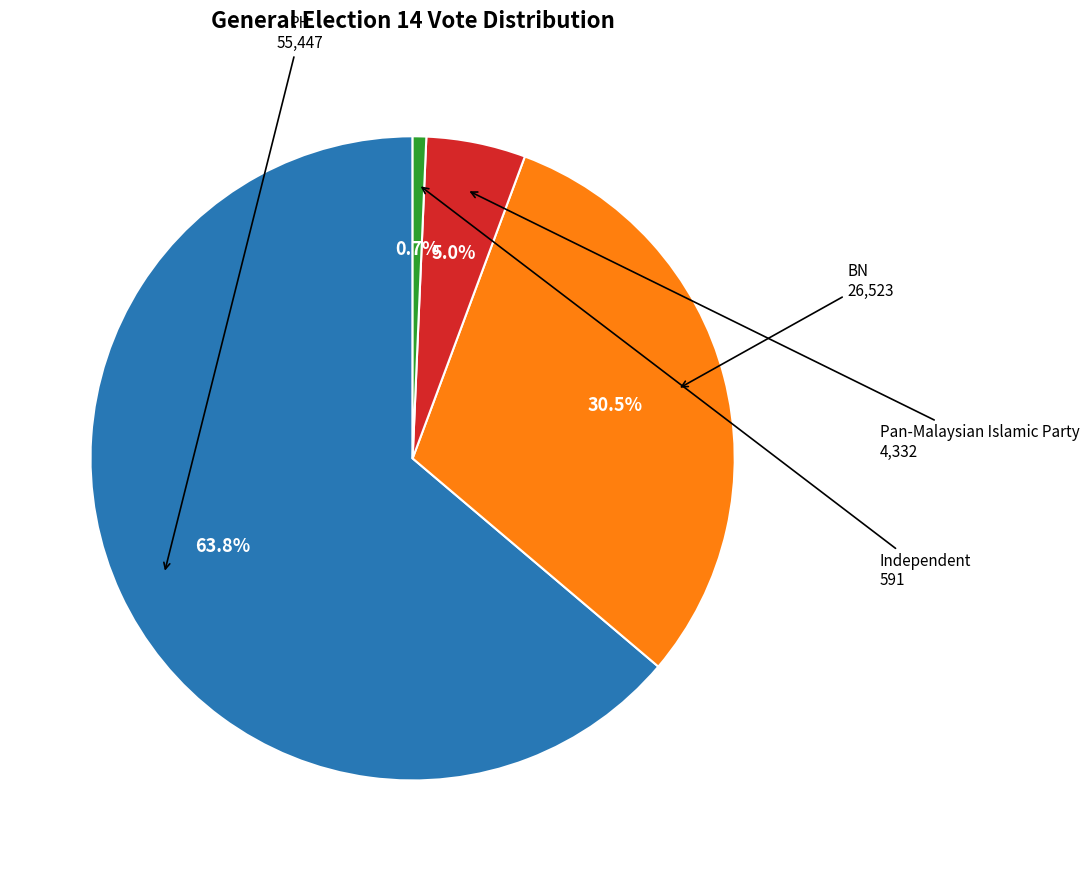

To the nearest percent, what is the average slice percentage?

25%